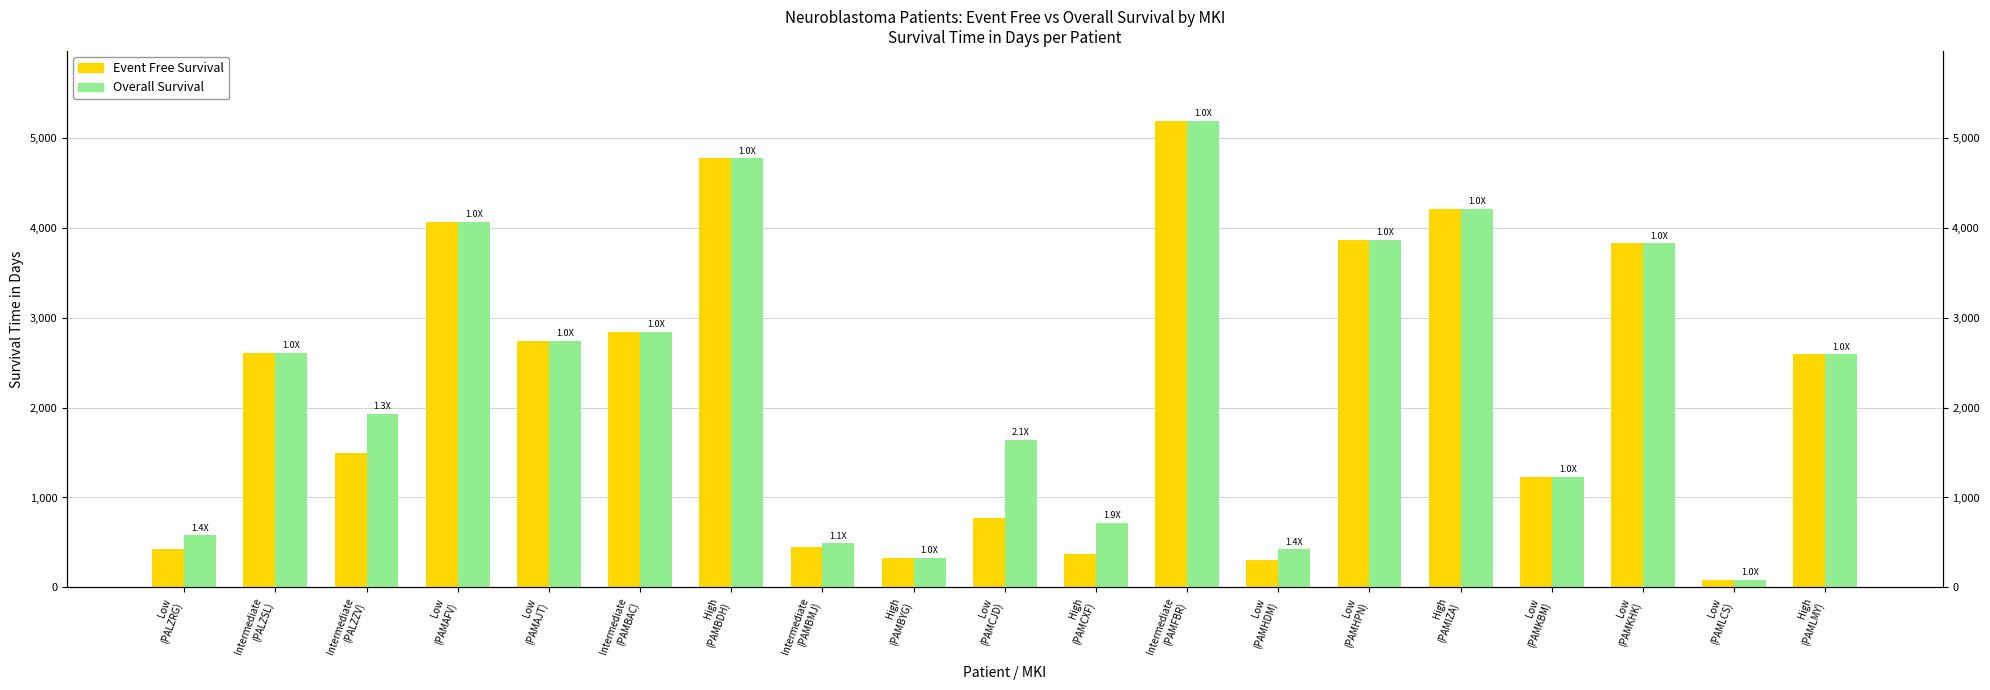

At how many categories does at least one series exceed 1704?

11